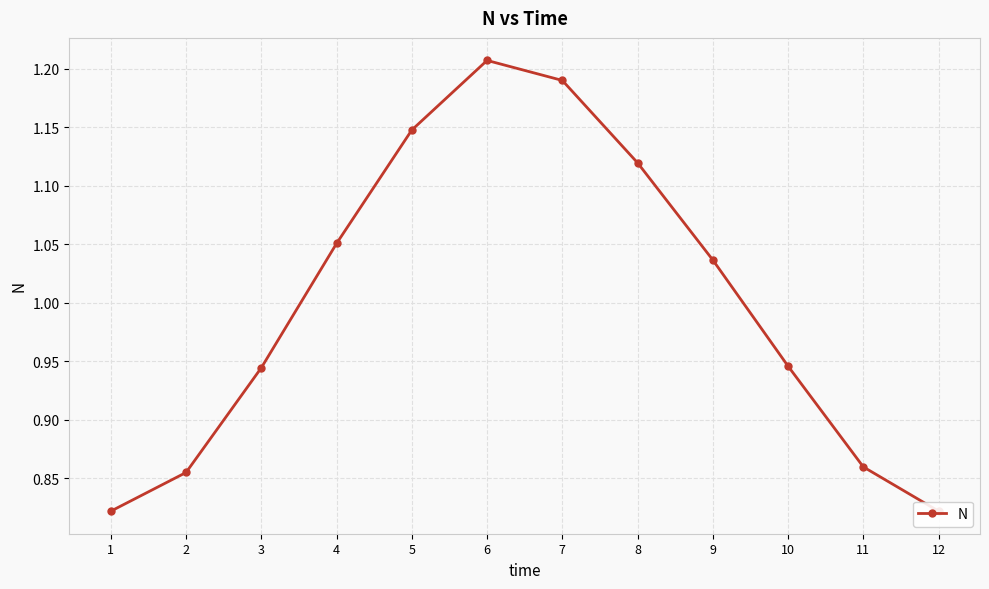

What is the value of the 7th point from the left?

1.2